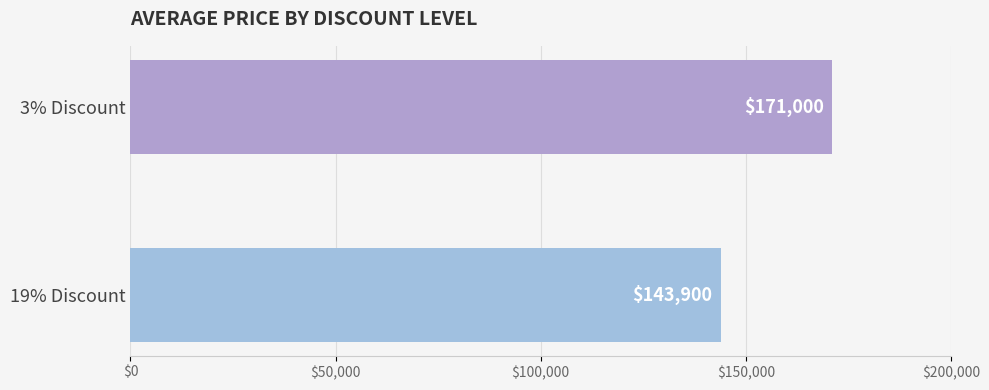

True or false: the data shows 229824 at 3% Discount.

False